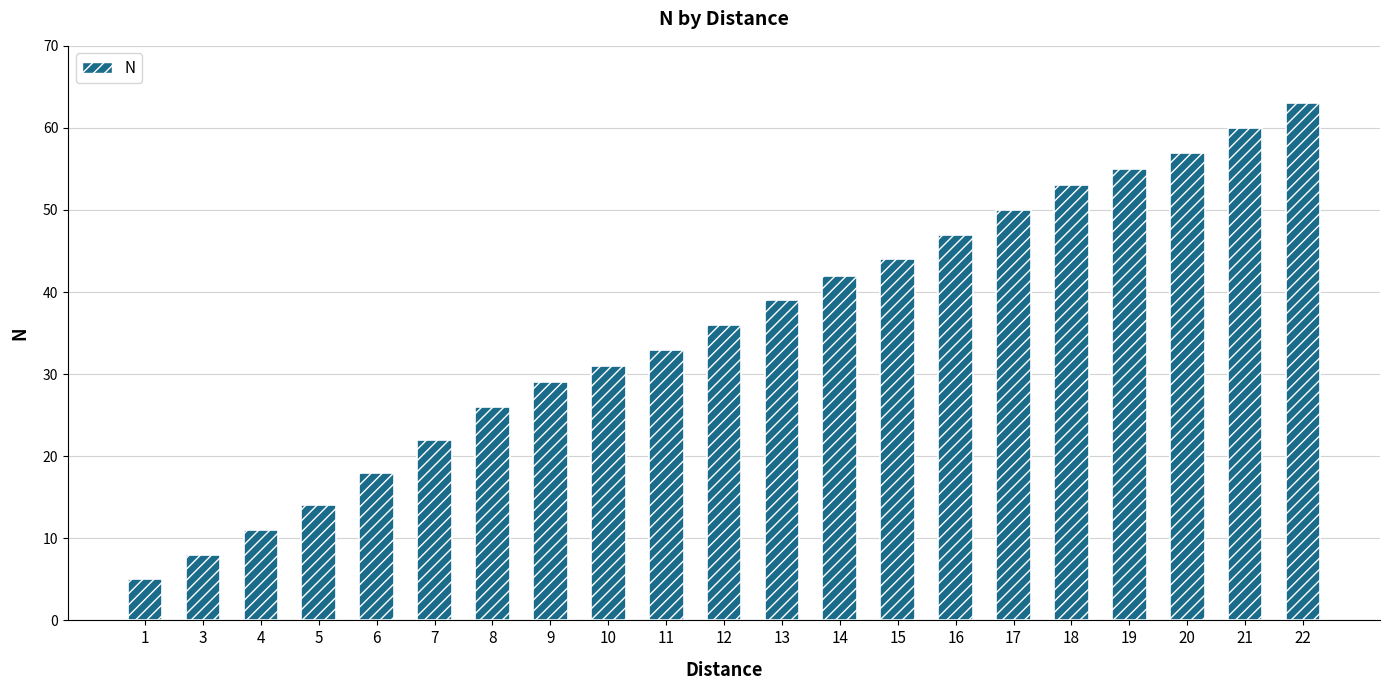

Reading left to right, transcribe all the data shown in this chart.

5	8	11	14	18	22	26	29	31	33	36	39	42	44	47	50	53	55	57	60	63